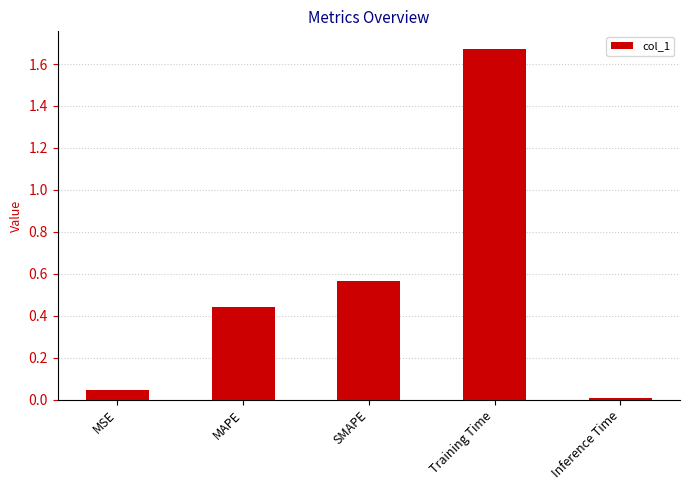

What is the sum of all values?

2.7